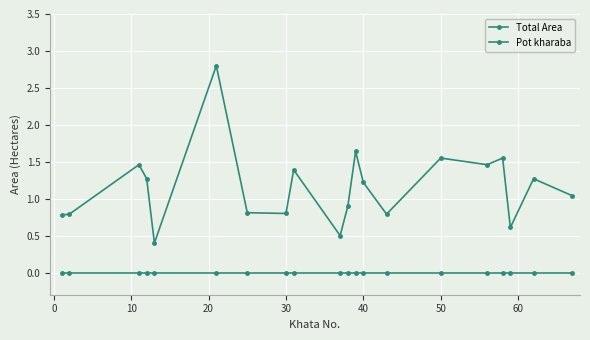

Rank the series by their maximum value, from lowest to highest.

Pot kharaba, Total Area